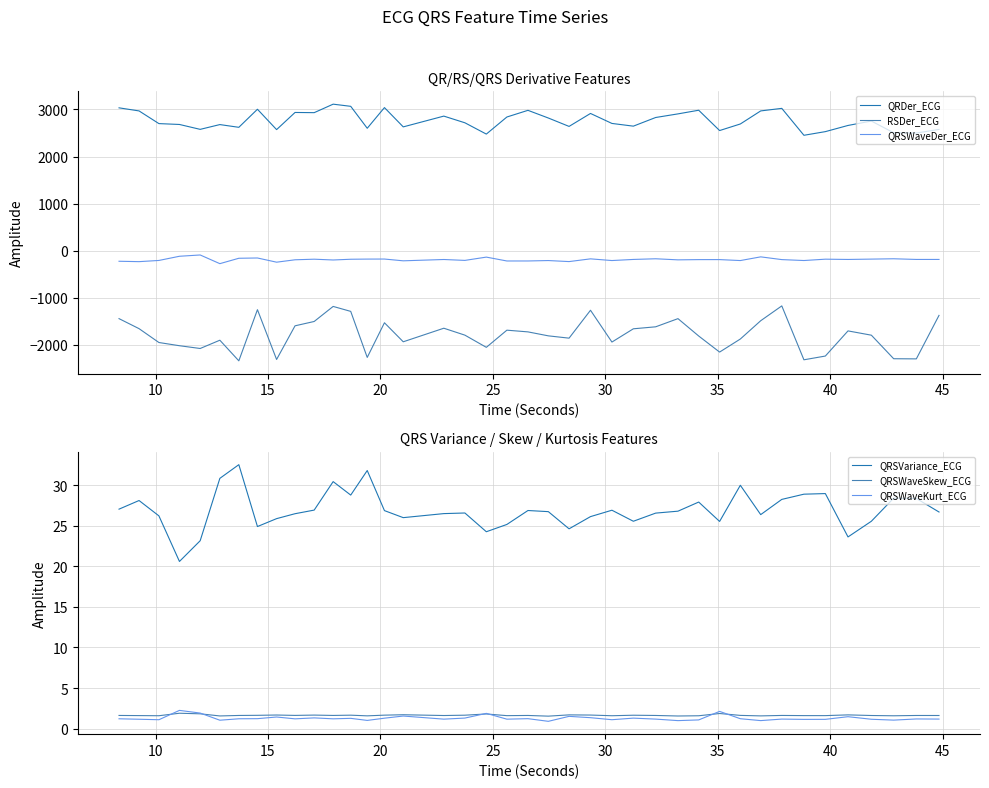

Count the number of data series in this chart.

6